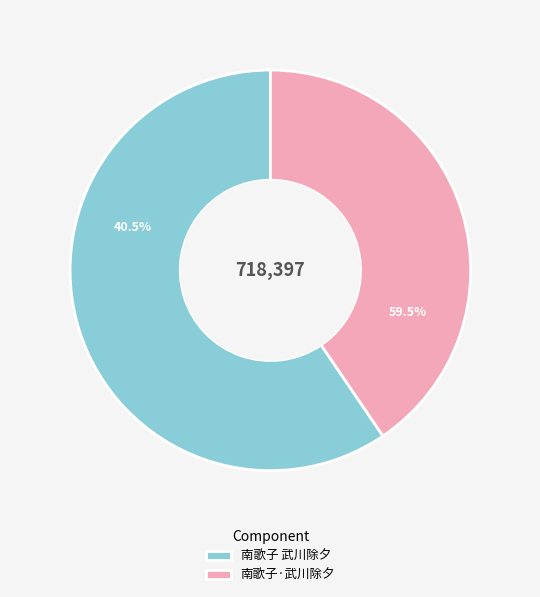

Rank the categories by value from highest to lowest.

南歌子 武川除夕, 南歌子·武川除夕